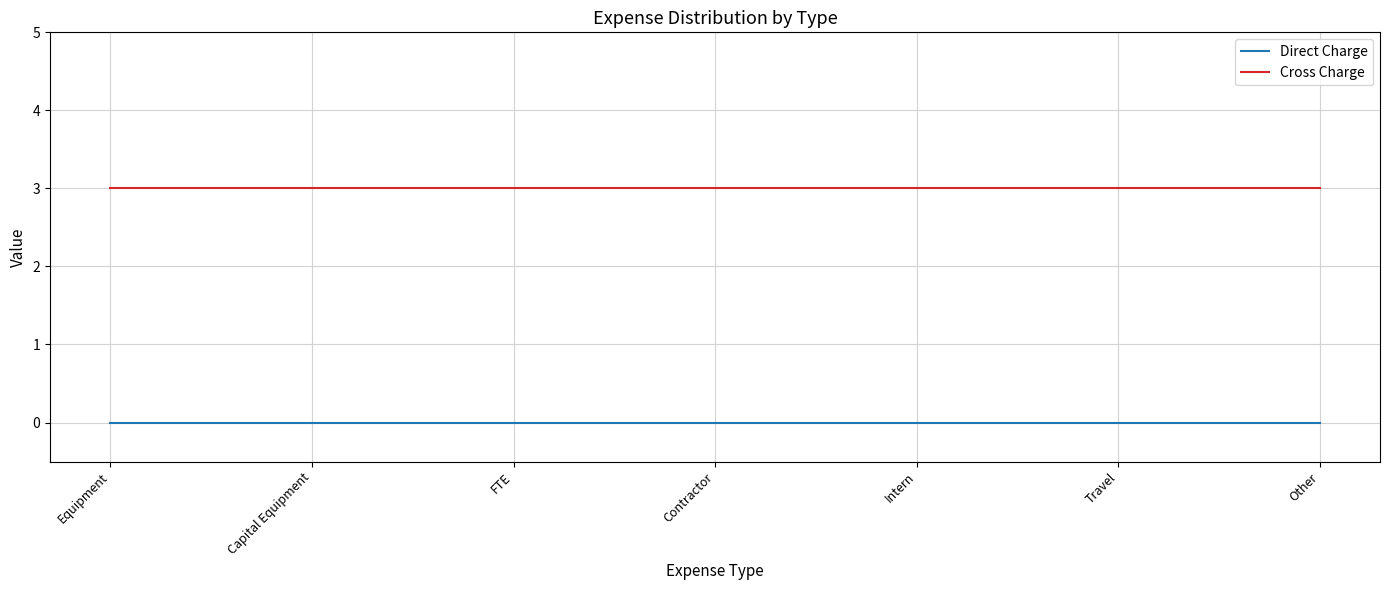

What is the spread (max minus min) of values at Other?

3